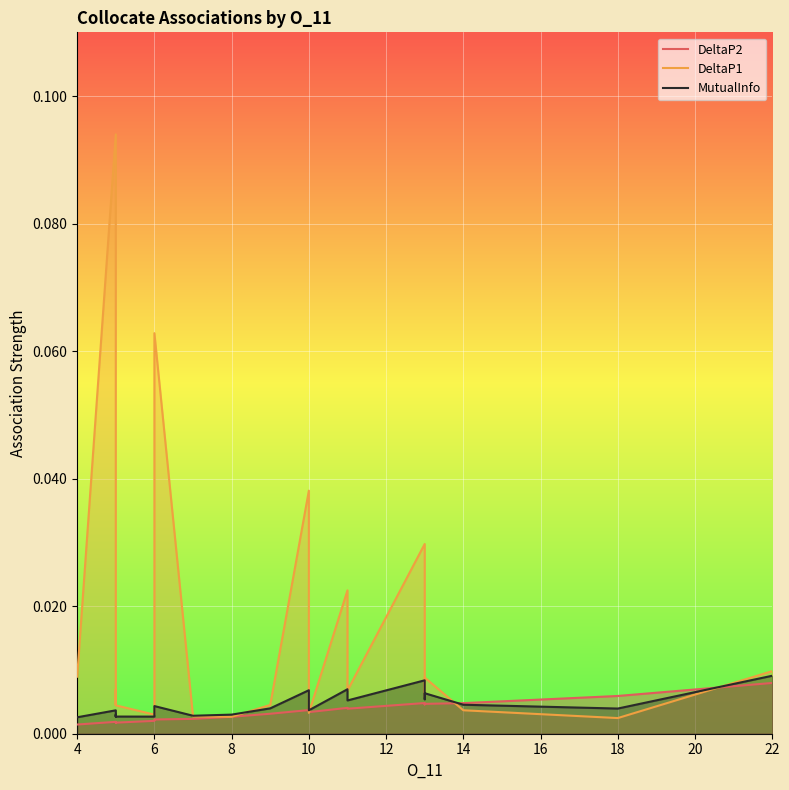

True or false: DeltaP1 and DeltaP2 intersect in this chart.

True